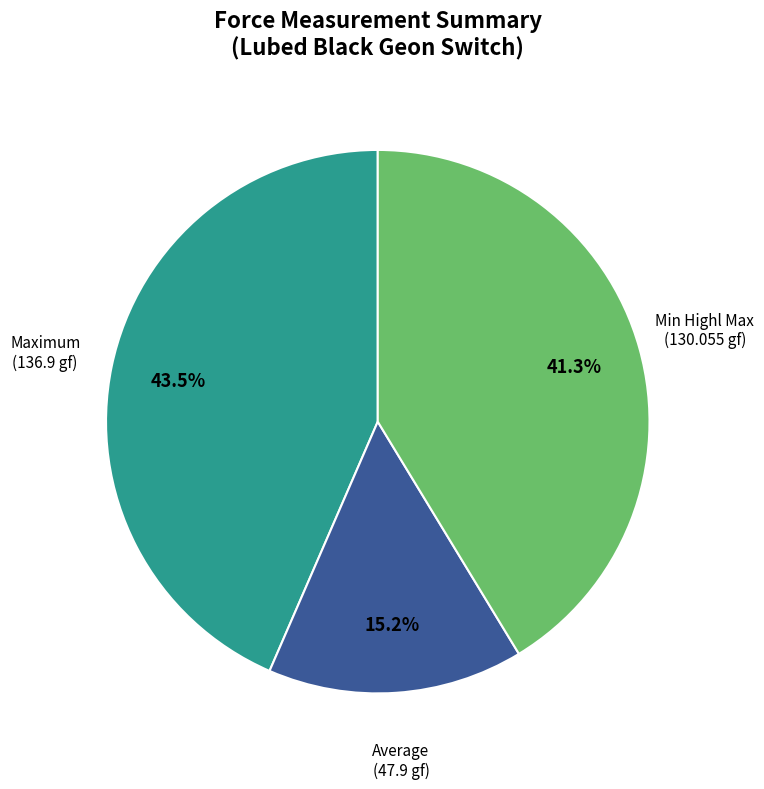

To the nearest percent, what is the average slice percentage?

33%